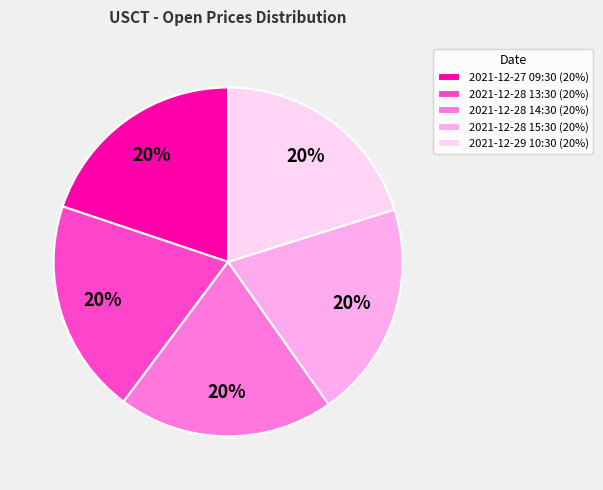

To the nearest percent, what is the combined percentage of 2021-12-27 09:30 and 2021-12-28 14:30?

40%